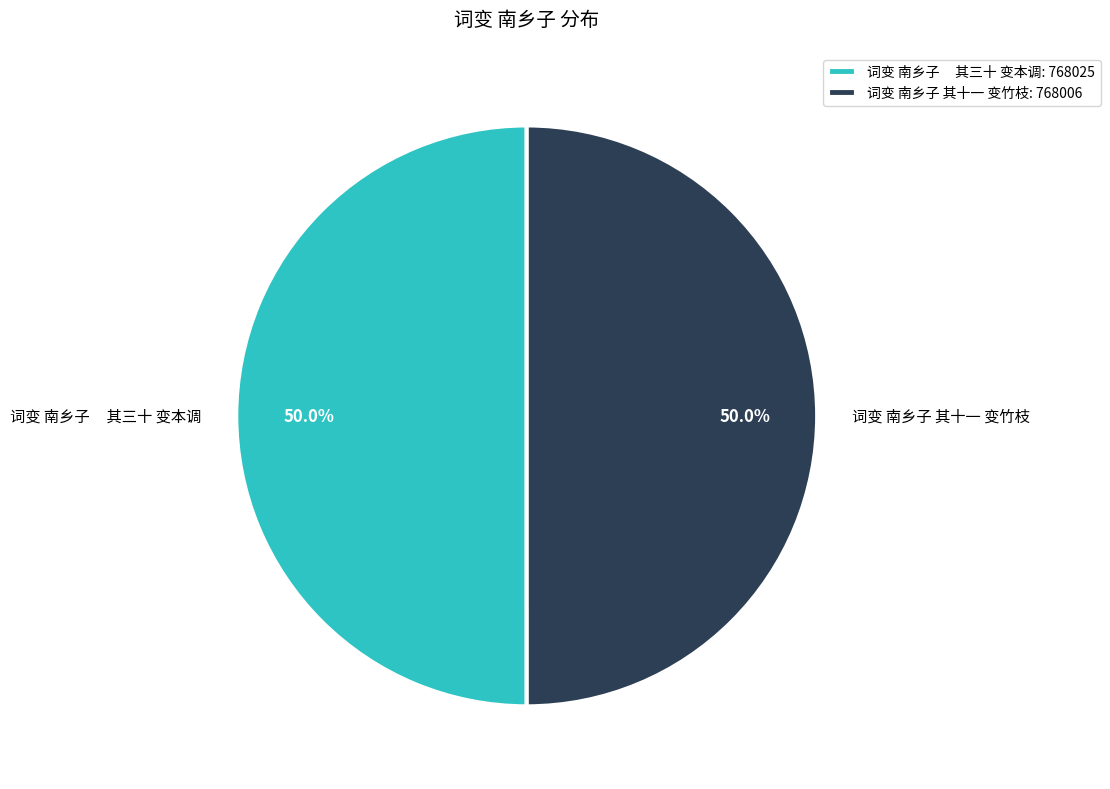

What percentage is NOT represented by 词变 南乡子 其三十 变本调?

50.0%